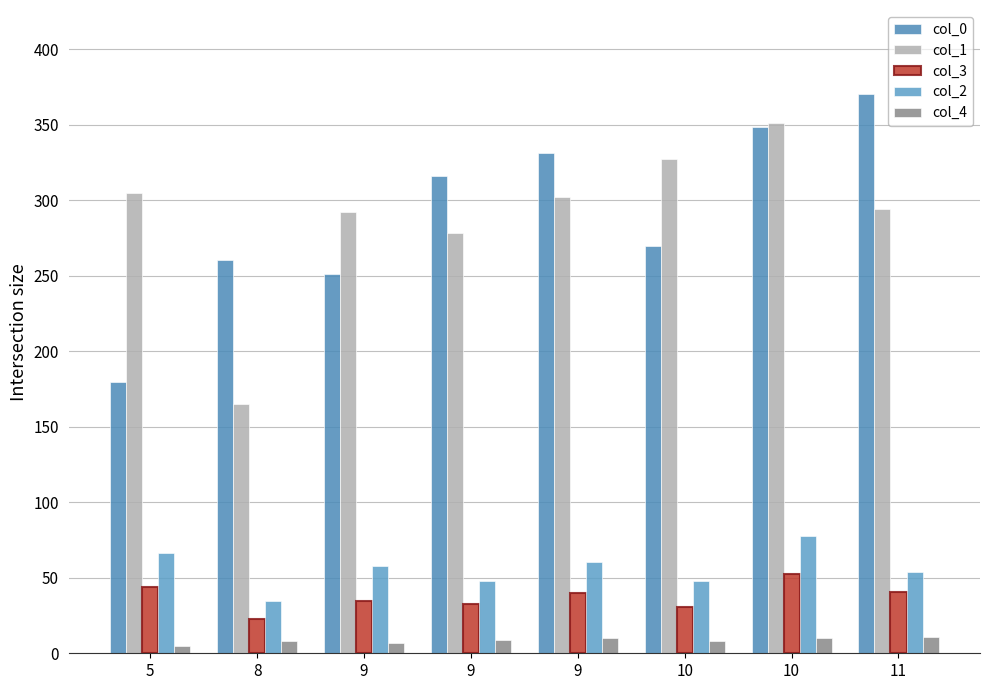

How many values in the col_0 series exceed 315?

4